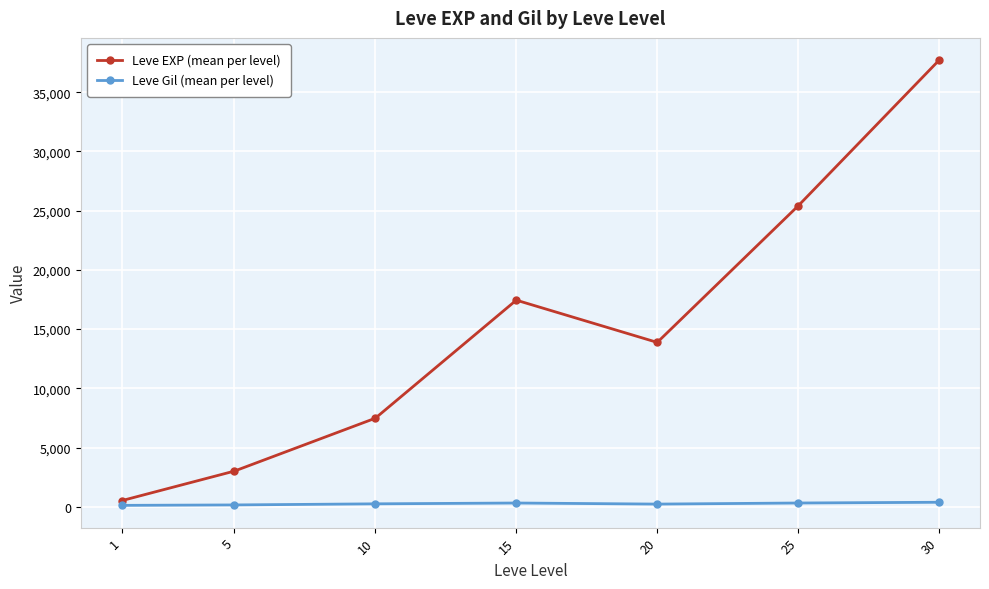

What is the difference between the maximum and minimum values in the Leve EXP (mean per level) series?

37204.8